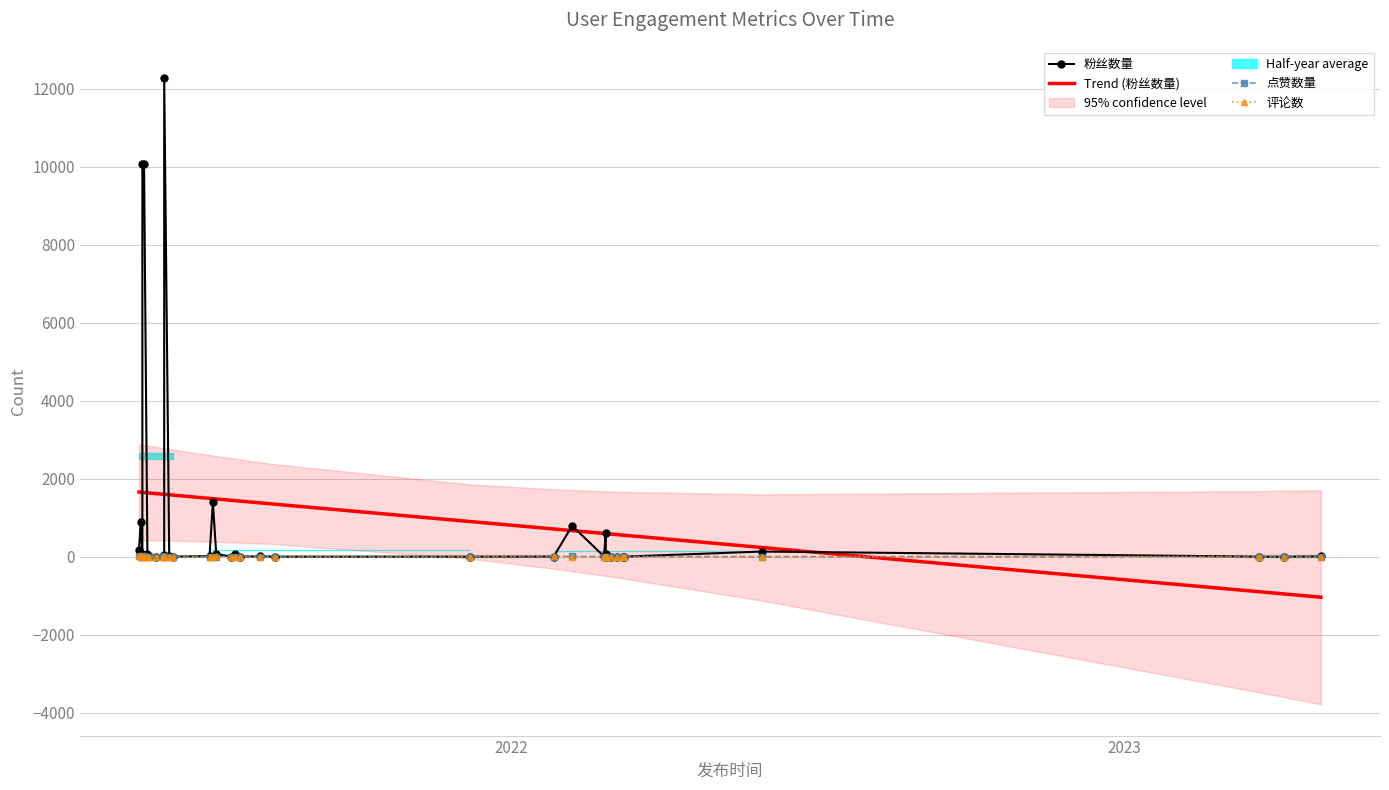

What is the minimum value shown in the chart?

-1040.8